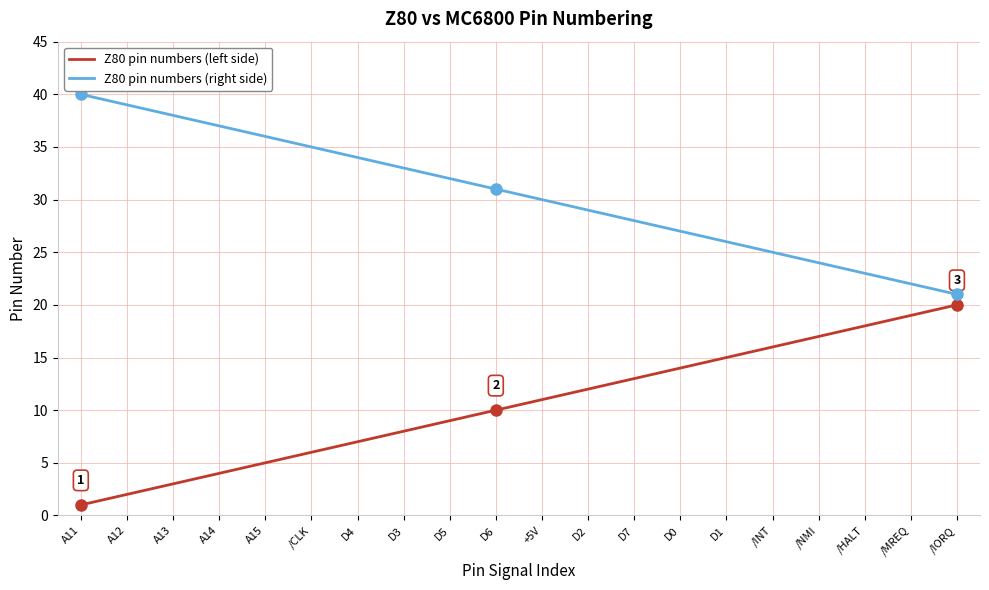

What is the difference between the highest and lowest values at D6?

21